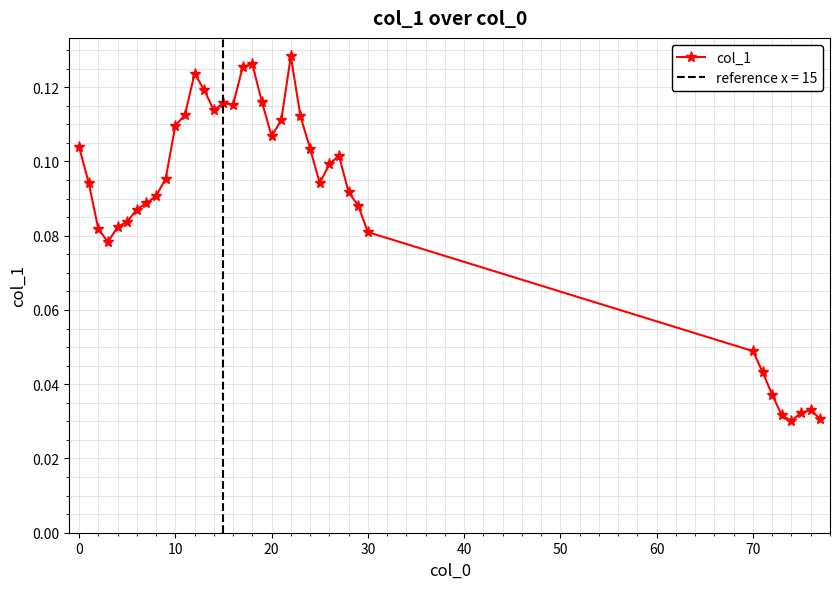

What is the difference between the maximum and second lowest values?

0.1